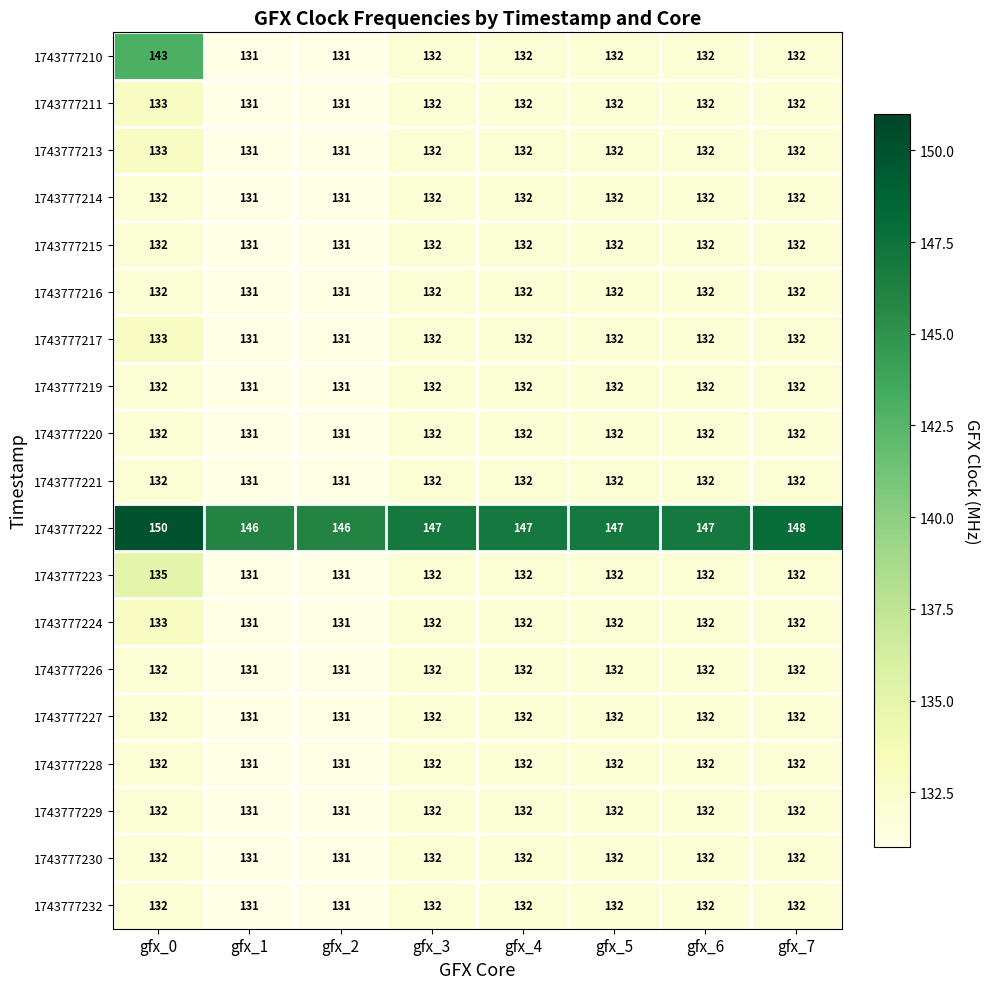

Count the 1743777232 values in the range 132 to 133.

6